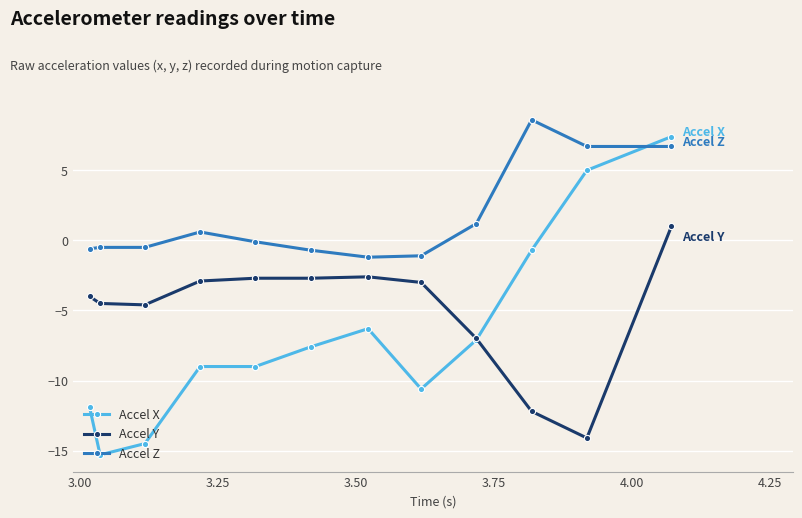

Which series has the largest total across all categories?

Accel Z